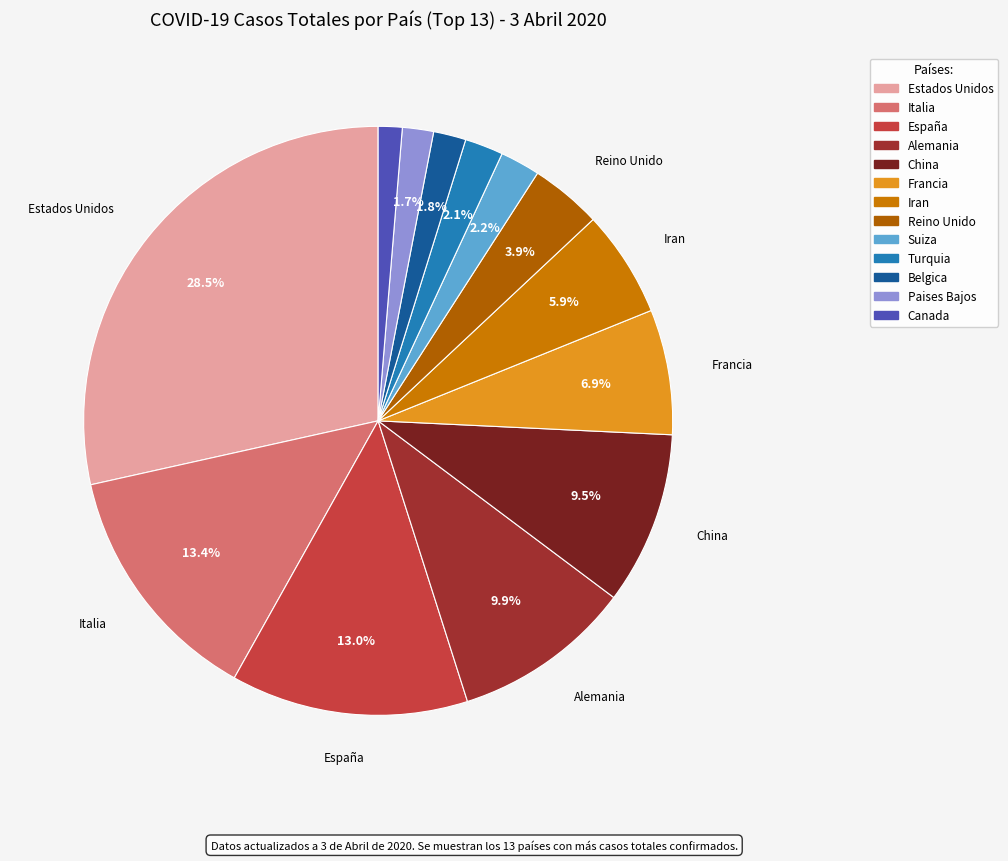

True or false: Iran accounts for 6% of the total.

True